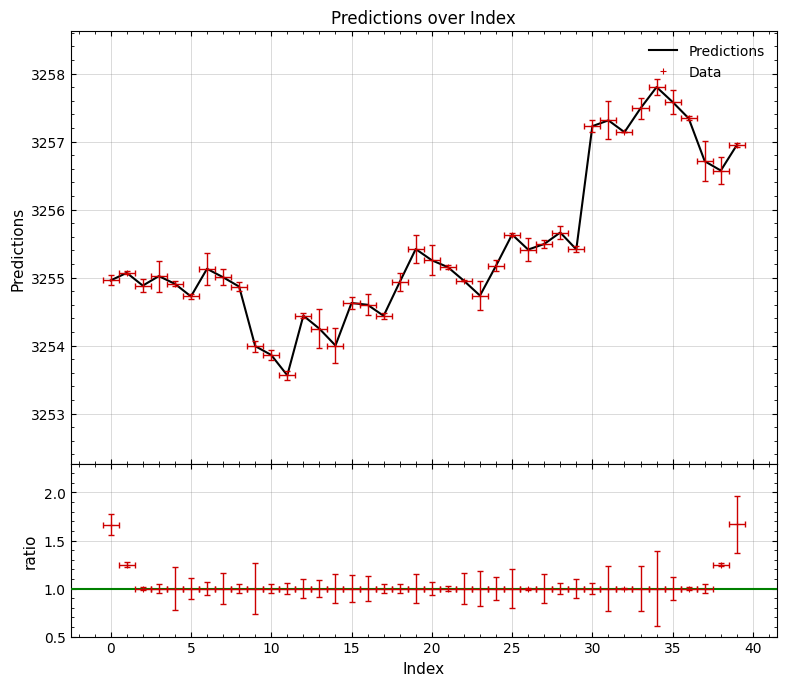

At which category does the data reach its first local peak?

1